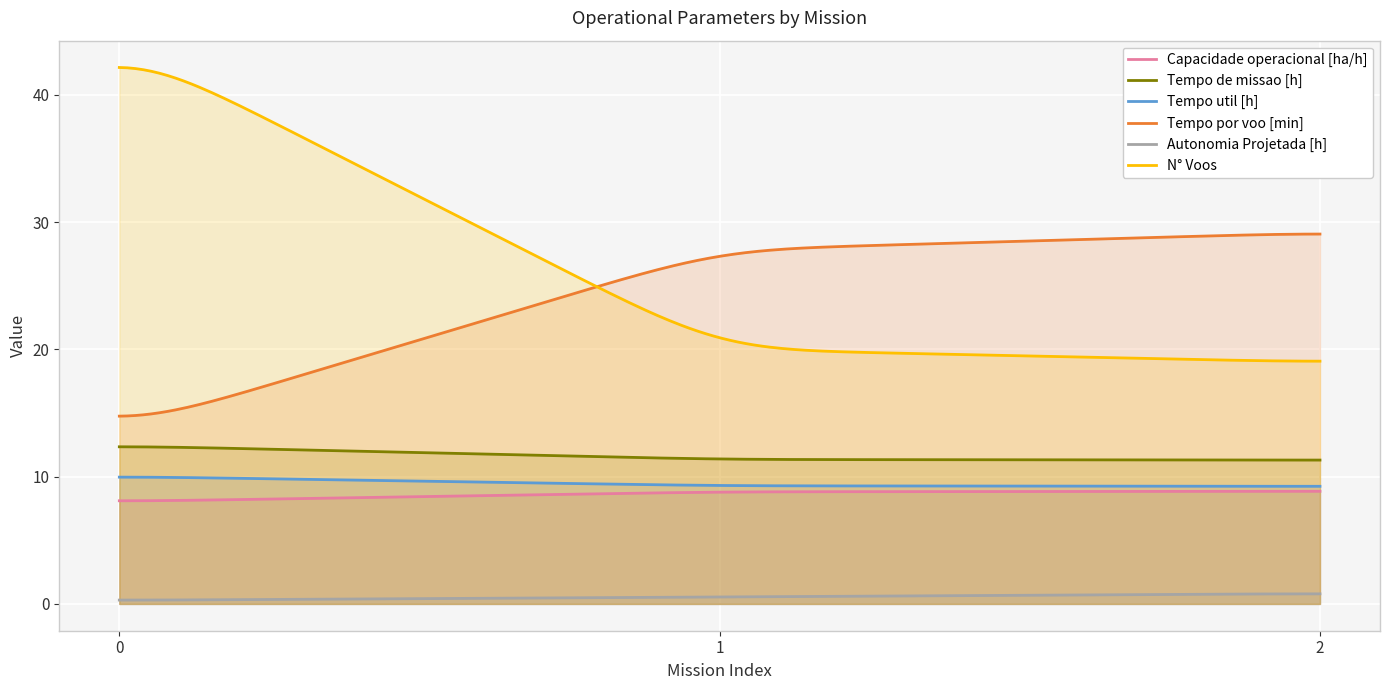

True or false: Tempo util [h] has a value of 10.0 at 0.

True